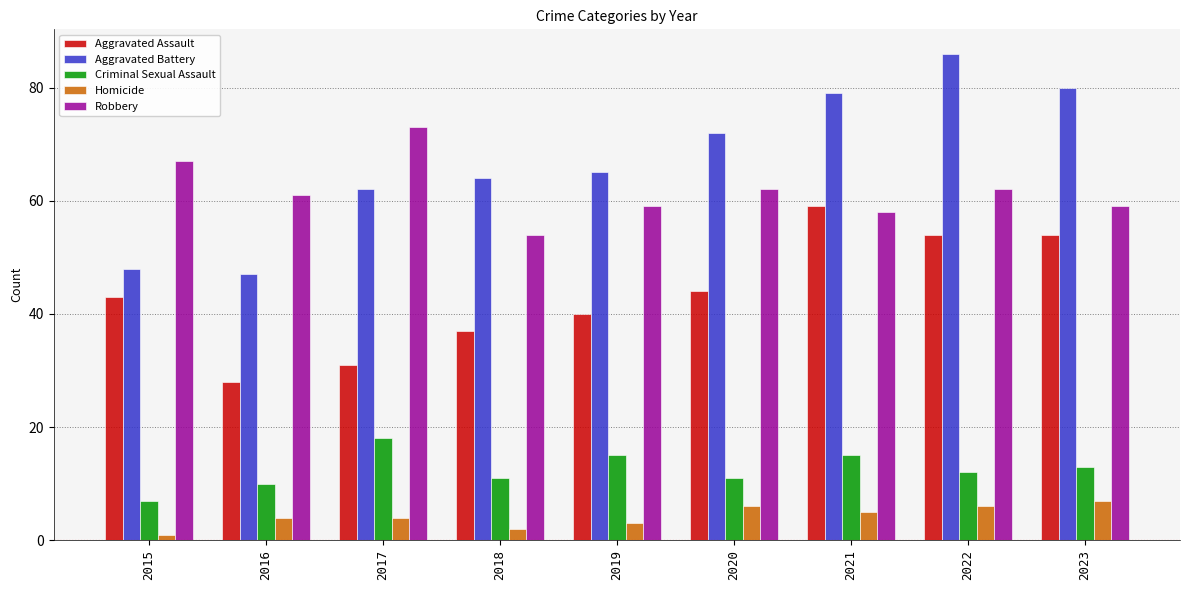

Are the bars horizontal?

No